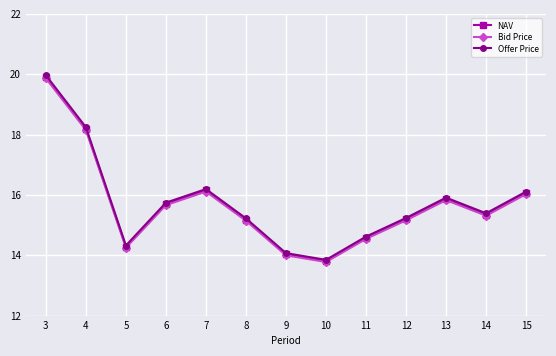

At which category does the chart reach its peak across all series?

3